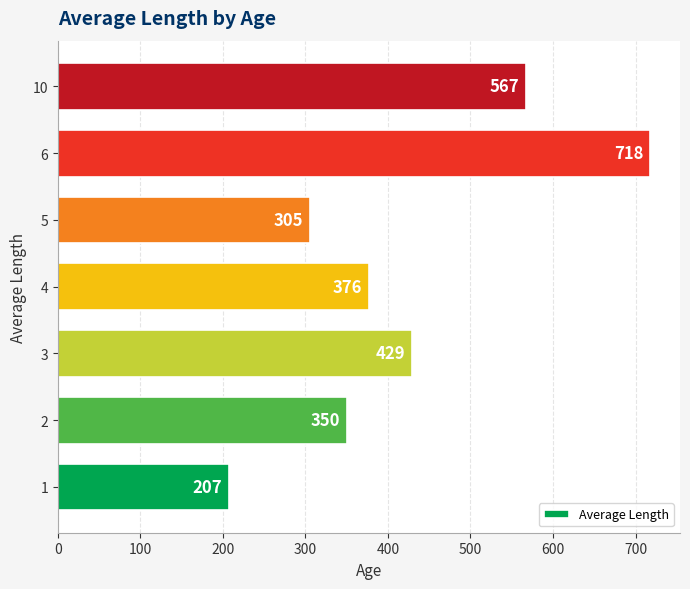

Are the bars horizontal?

Yes